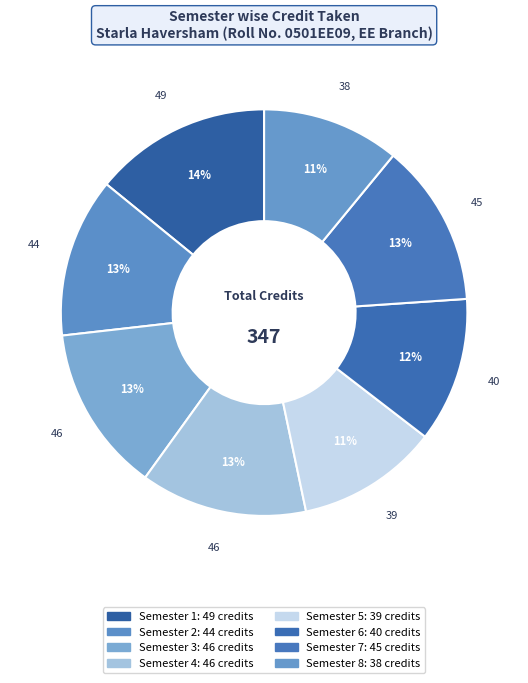

To the nearest percent, what is the average slice percentage?

12%